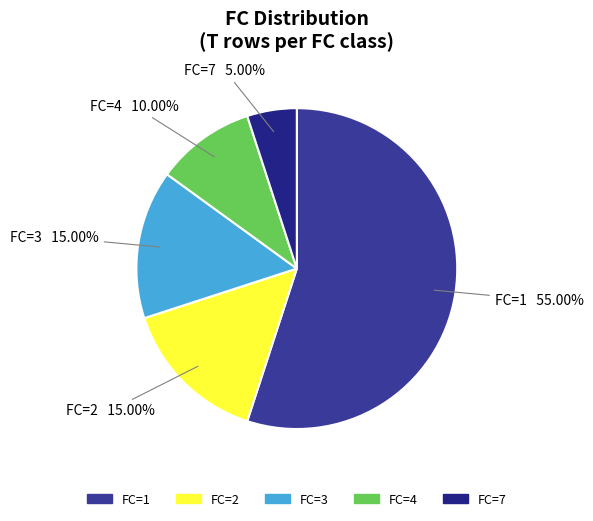

How many segments does this pie chart have?

5